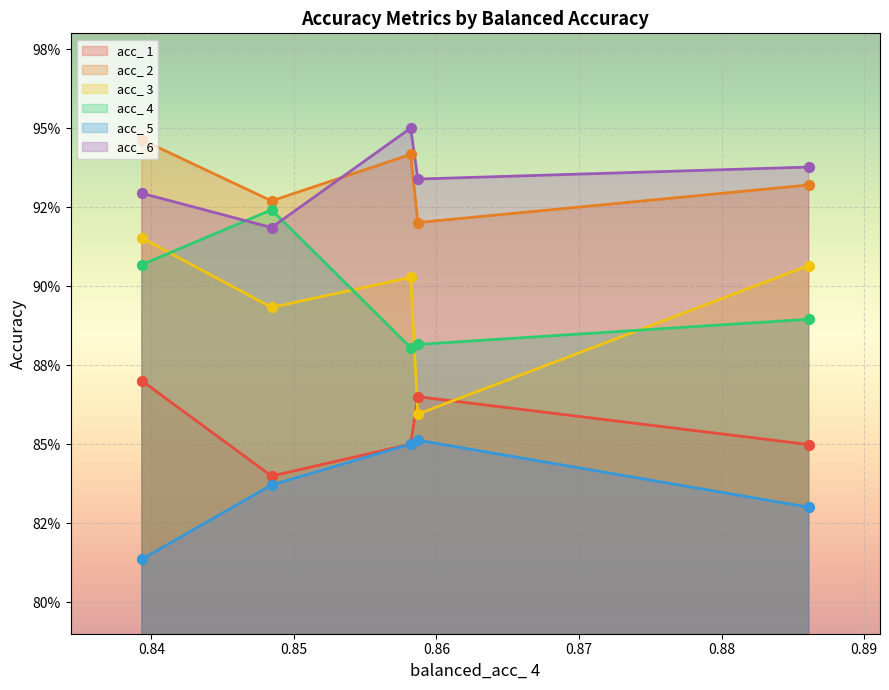

Which series contains the lowest Y value?

acc_ 5